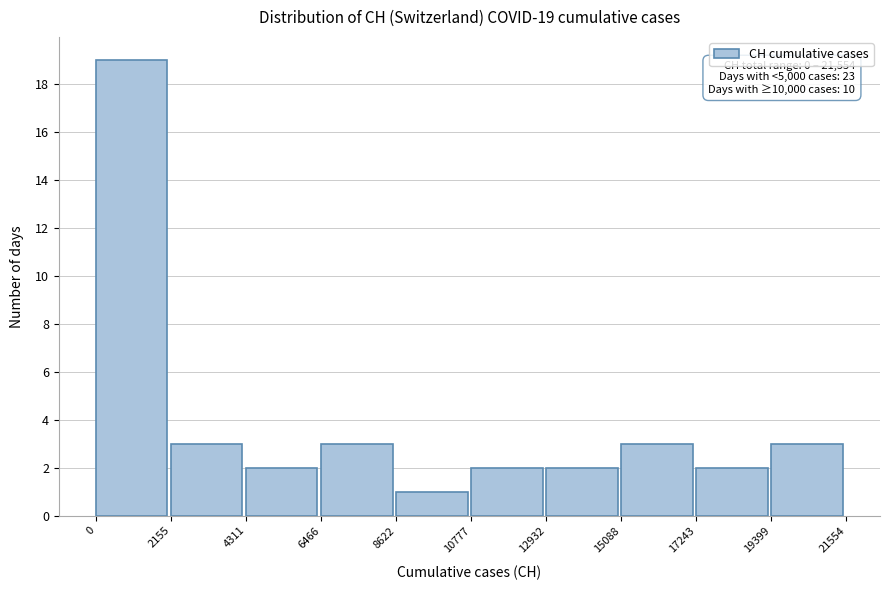

Which range on the x-axis has the tallest bar?

0 to 2155